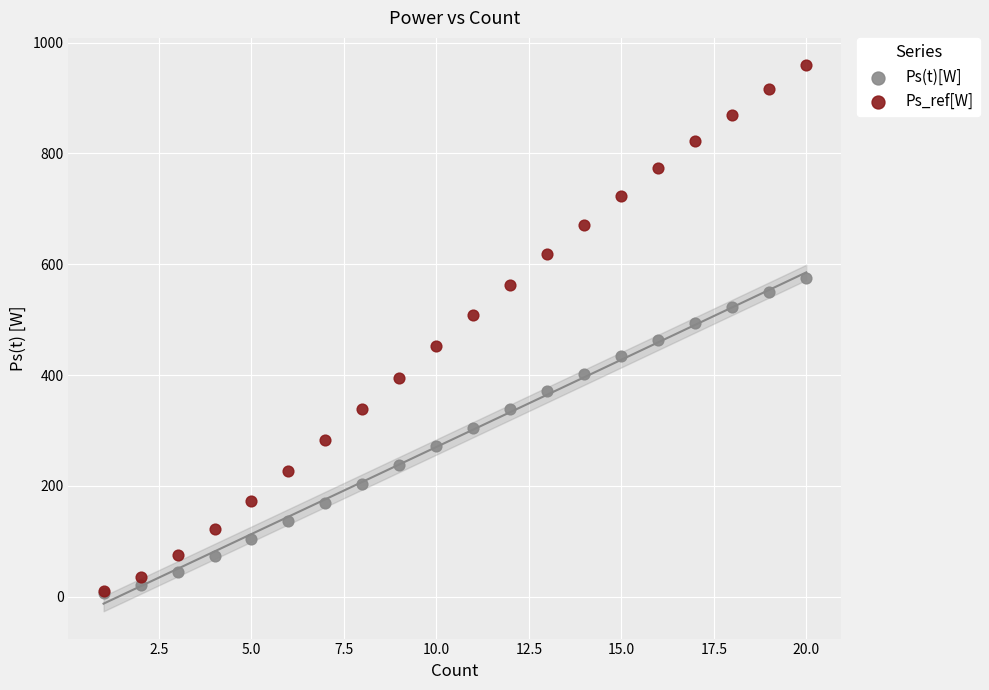

Which series has the largest Y range (max minus min)?

Ps_ref[W]